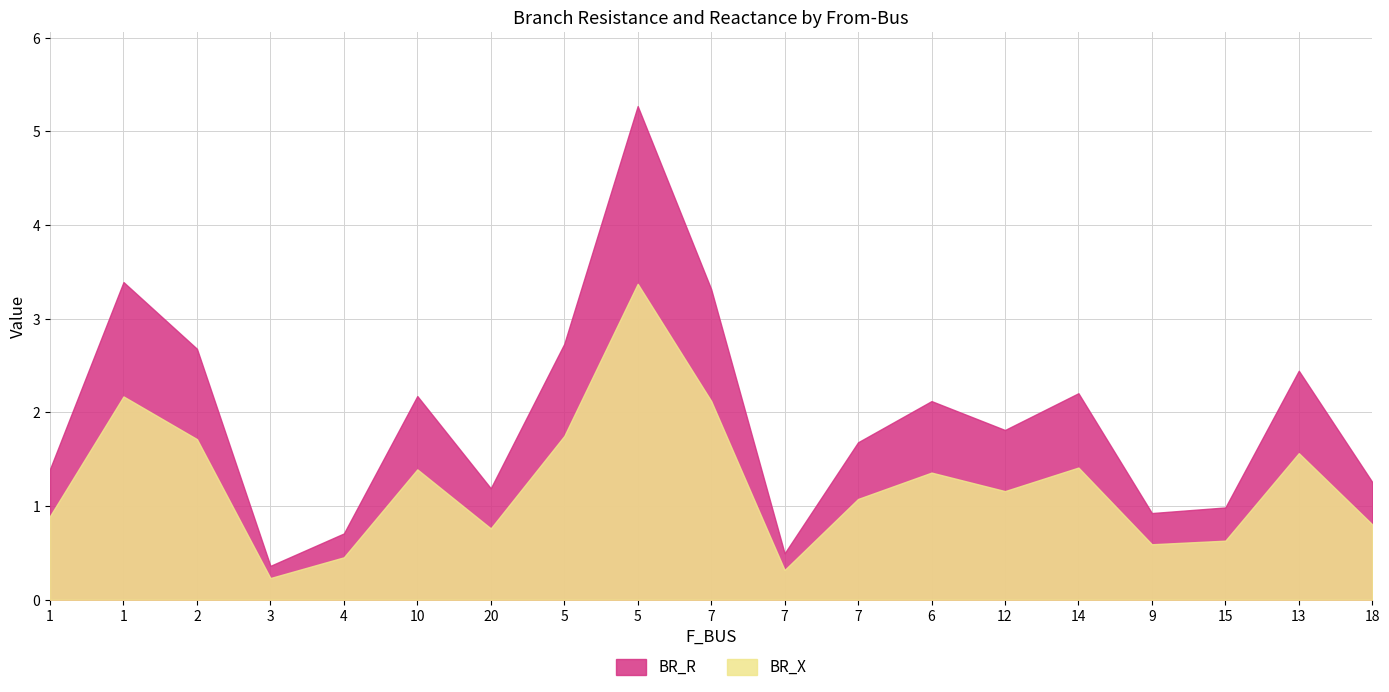

True or false: BR_X and BR_R intersect in this chart.

False